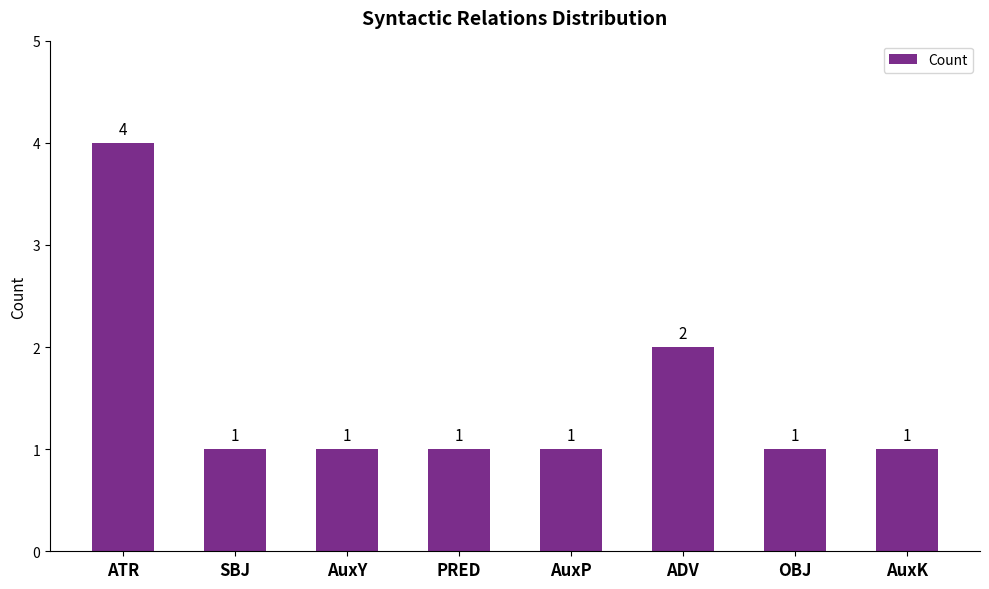

What is the difference between the second highest and minimum values?

1